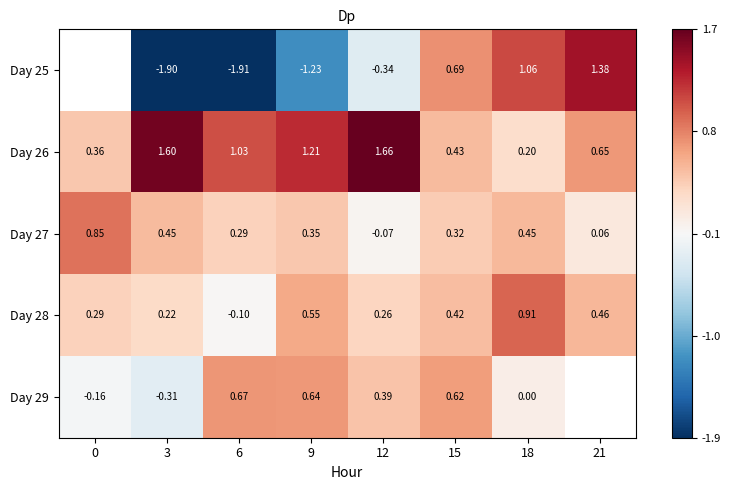

What is the spread (max minus min) of values at 9?

2.4